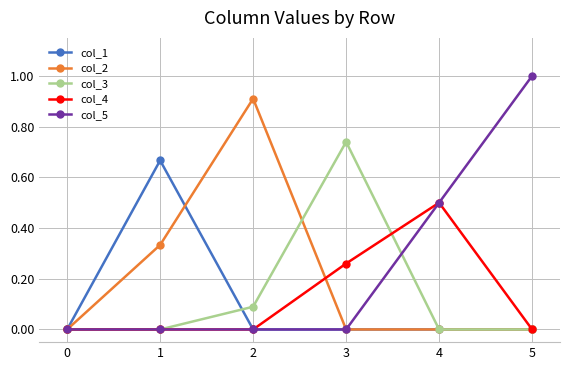

Between 0 and 2, which series saw the biggest shift?

col_2